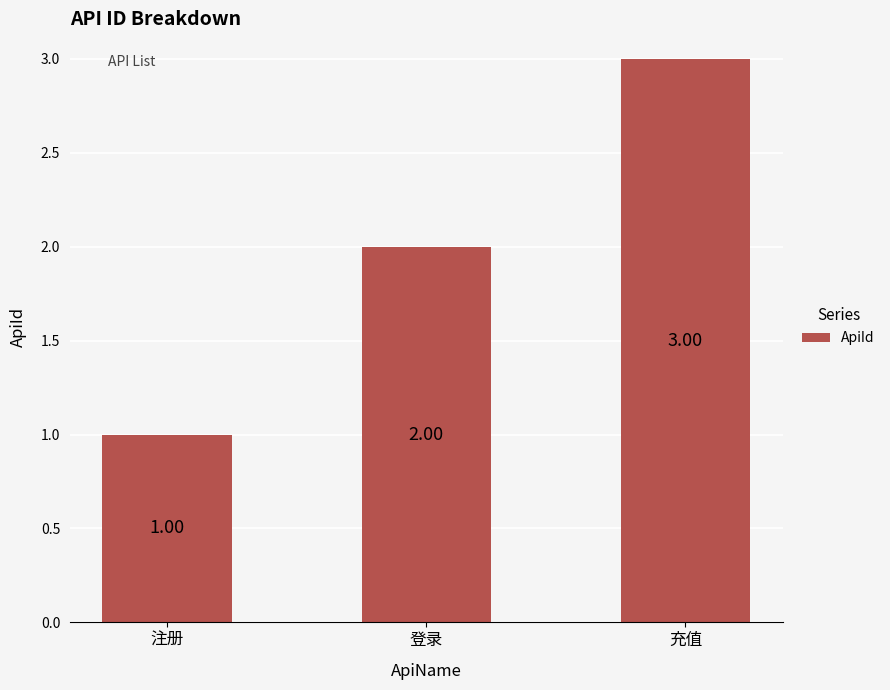

What is the label of the 1st bar from the left?

注册